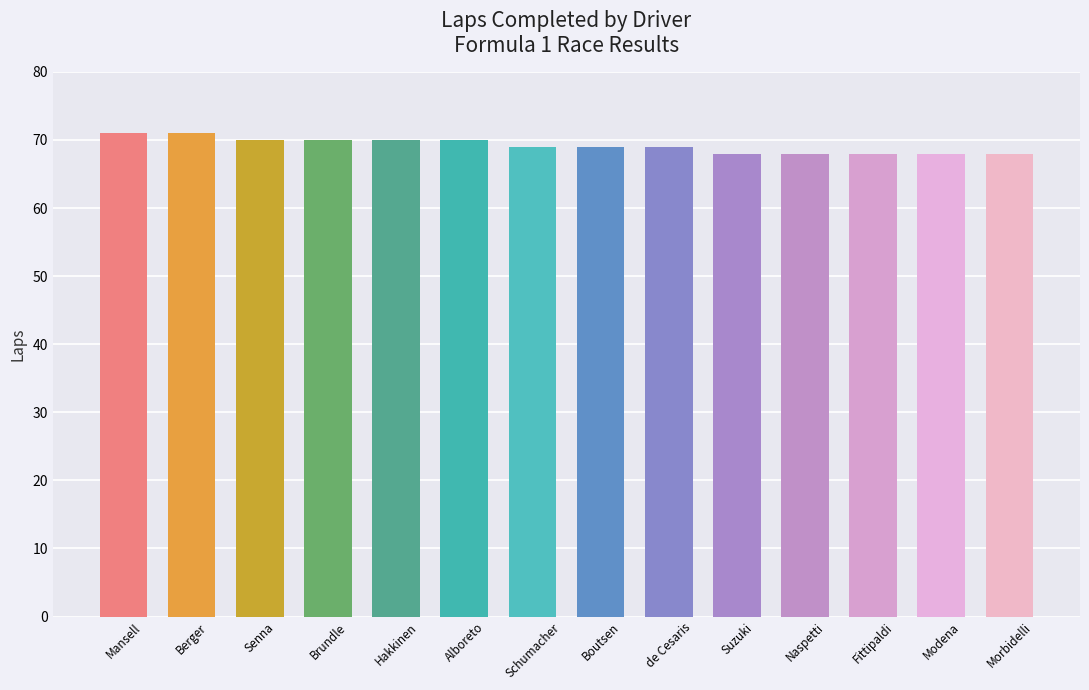

How many bars are there in total?

14